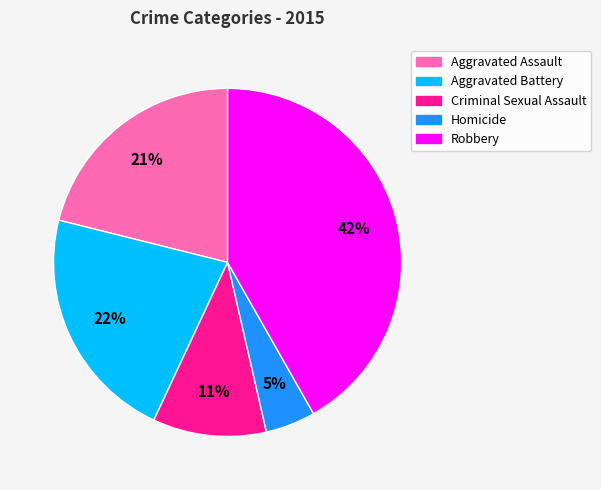

Is Homicide the majority of the pie?

No